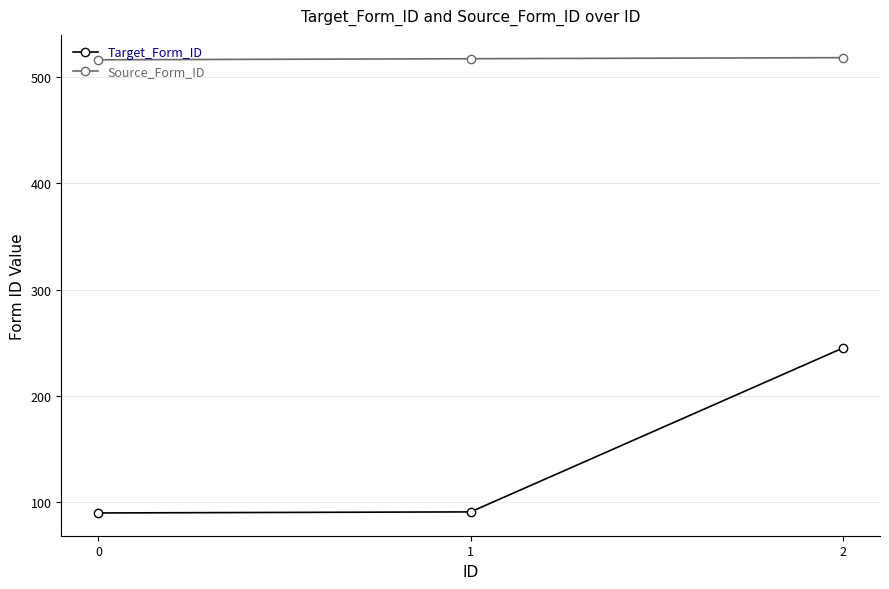

The Source_Form_ID series shows 517 at 1. True or false?

True